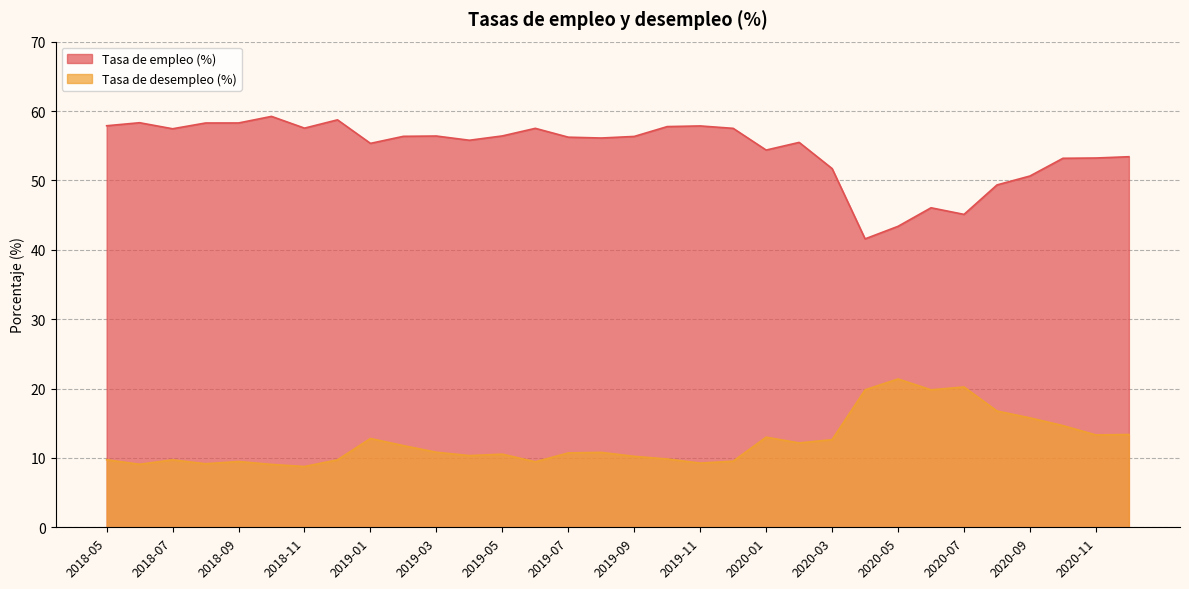

Rank the categories by Tasa de empleo (%) value from lowest to highest.

2020-04, 2020-05, 2020-07, 2020-06, 2020-08, 2020-09, 2020-03, 2020-10, 2020-11, 2020-12, 2020-01, 2019-01, 2020-02, 2019-04, 2019-08, 2019-07, 2019-09, 2019-02, 2019-03, 2019-05, 2018-07, 2019-12, 2019-06, 2018-11, 2019-10, 2019-11, 2018-05, 2018-08, 2018-09, 2018-06, 2018-12, 2018-10